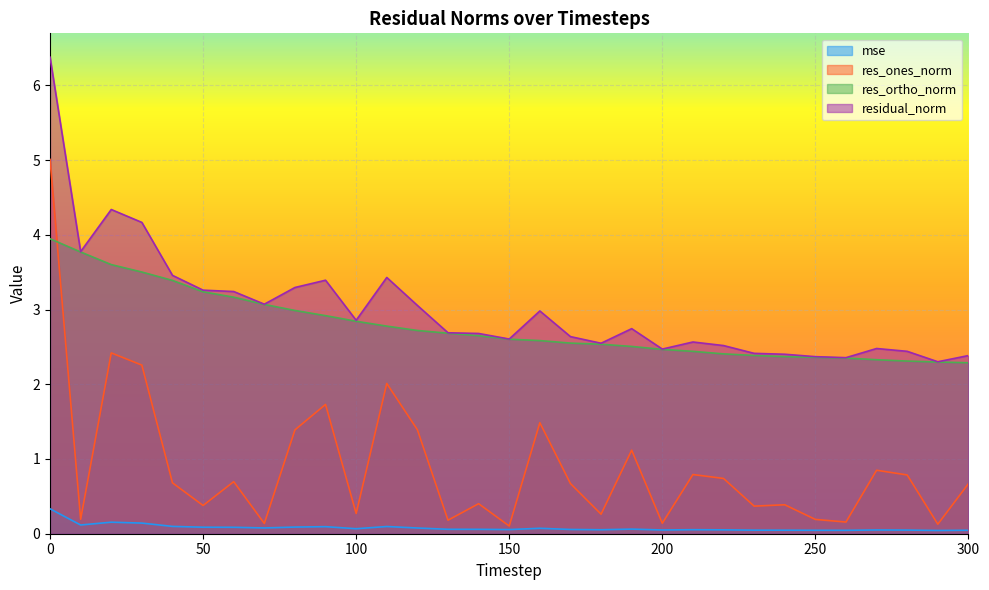

Where is residual_norm nearest to the value 4?

30